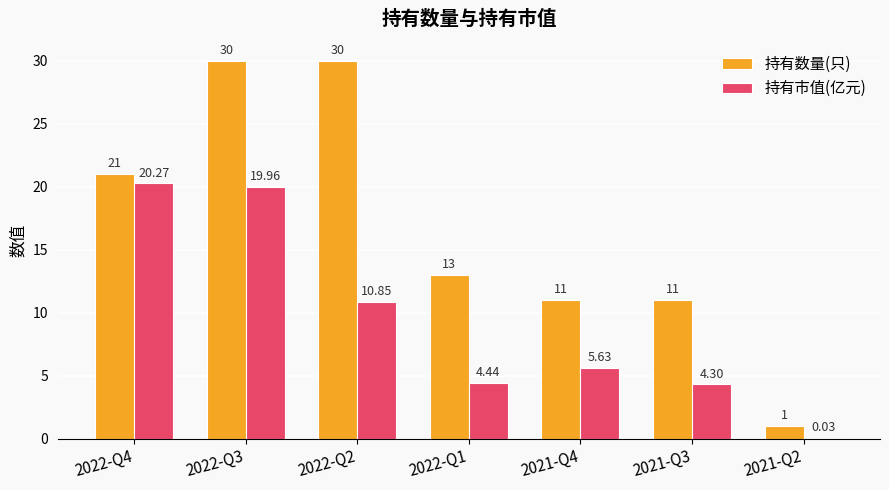

Which series changed the most between 2022-Q1 and 2021-Q2?

持有数量(只)